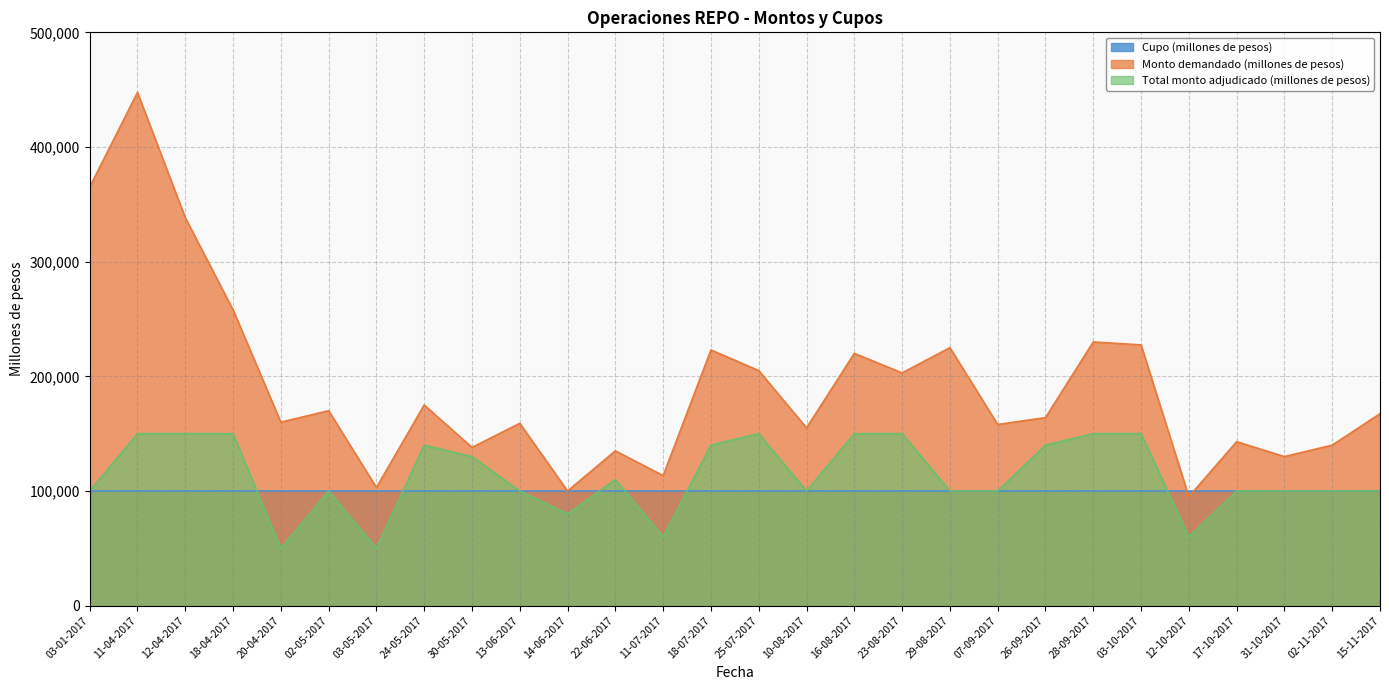

True or false: Monto demandado (millones de pesos) has more than 1 points higher than both neighbors.

True